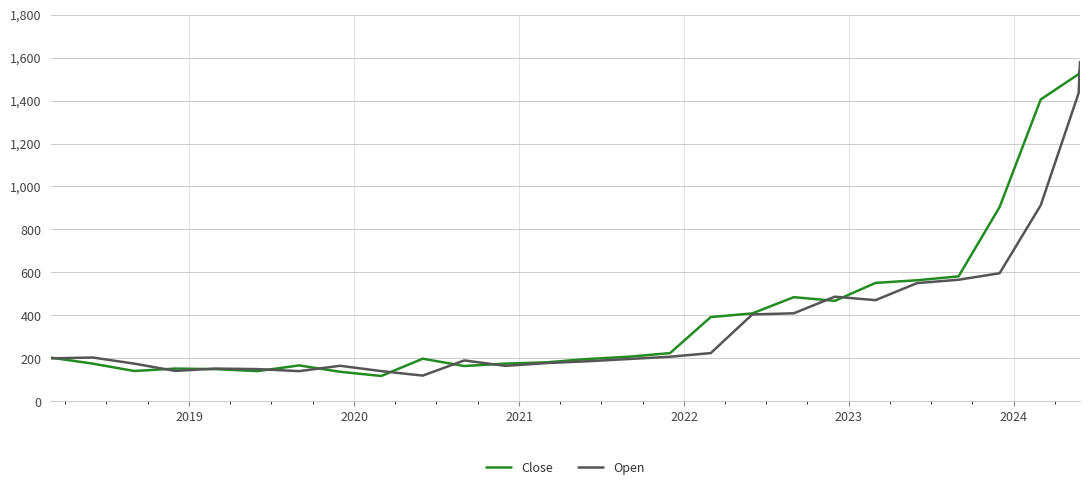

What is the greatest value displayed?

1580.0